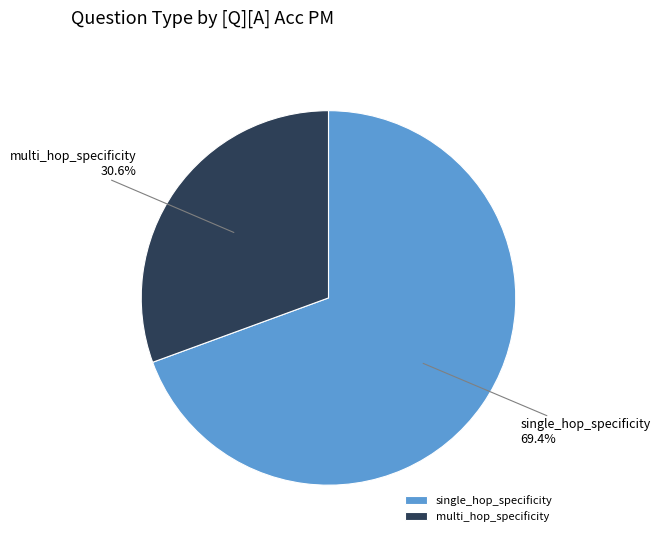

How many slices are in this pie chart?

2